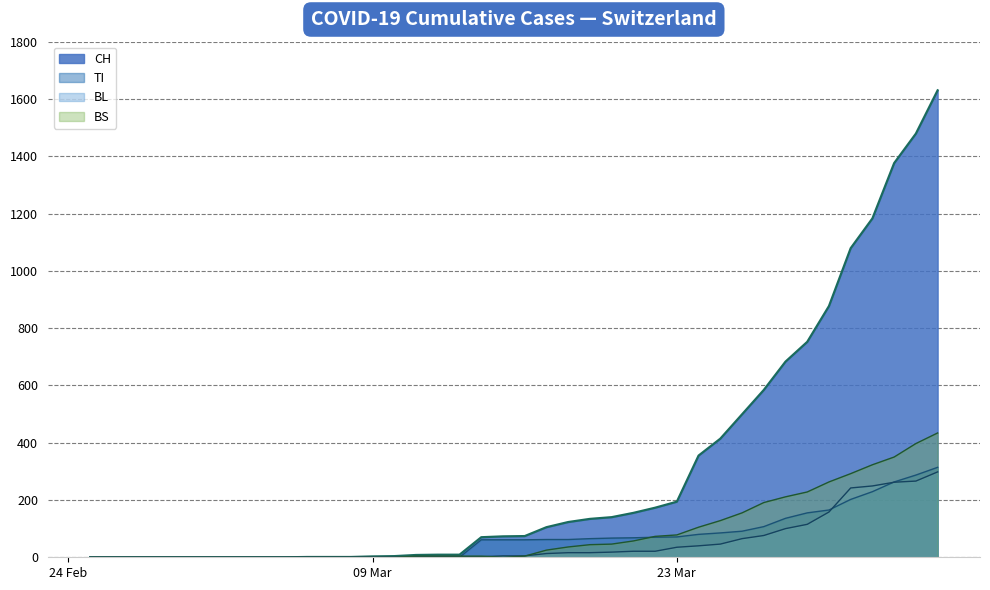

What is the label of the 36th point from the left?

2020-03-31